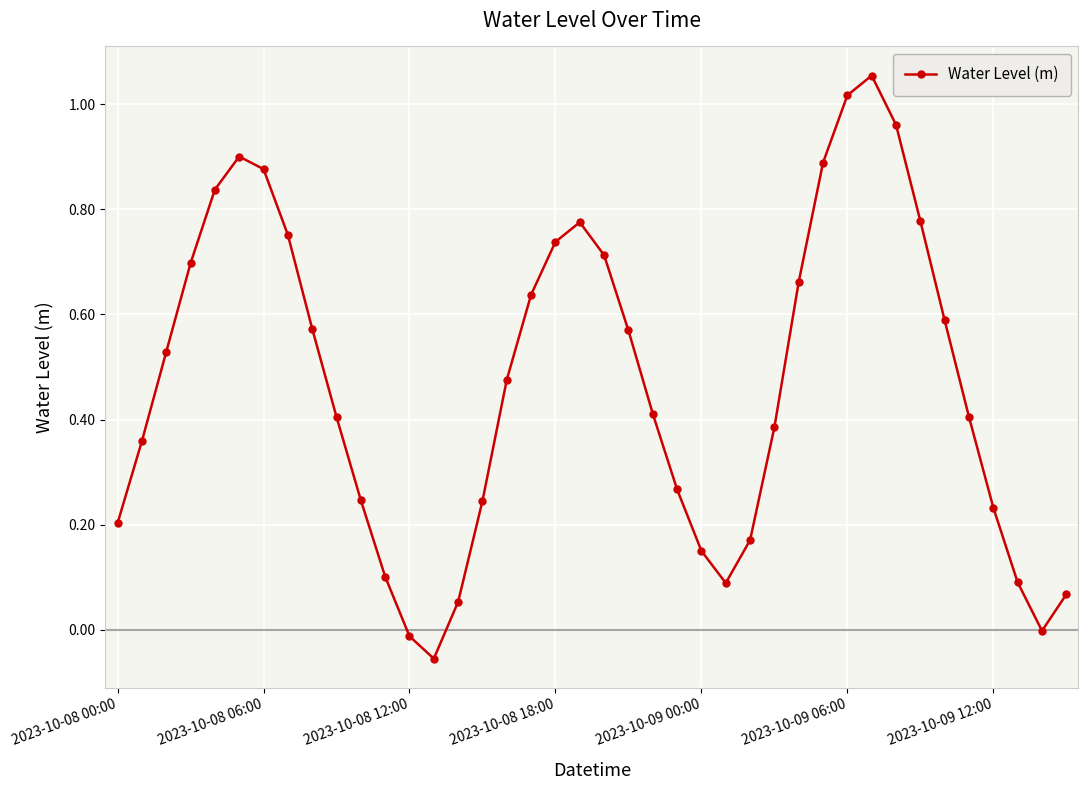

True or false: the data has more than 2 interior local peaks.

True